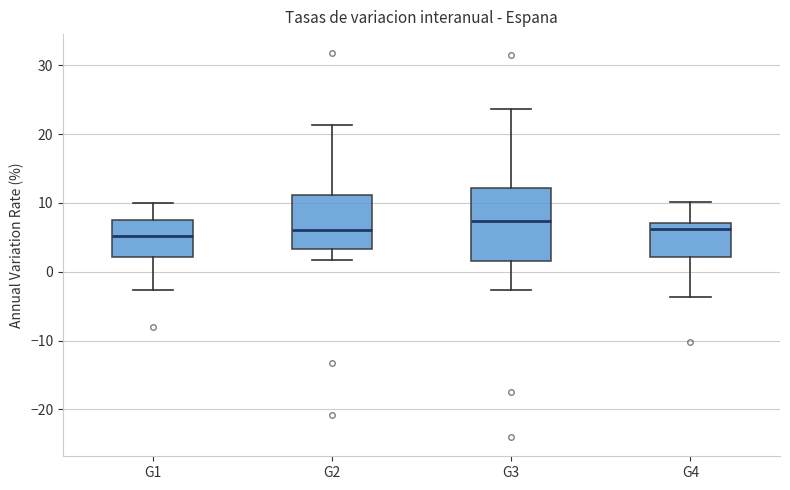

Which box's median line is the highest?

G3